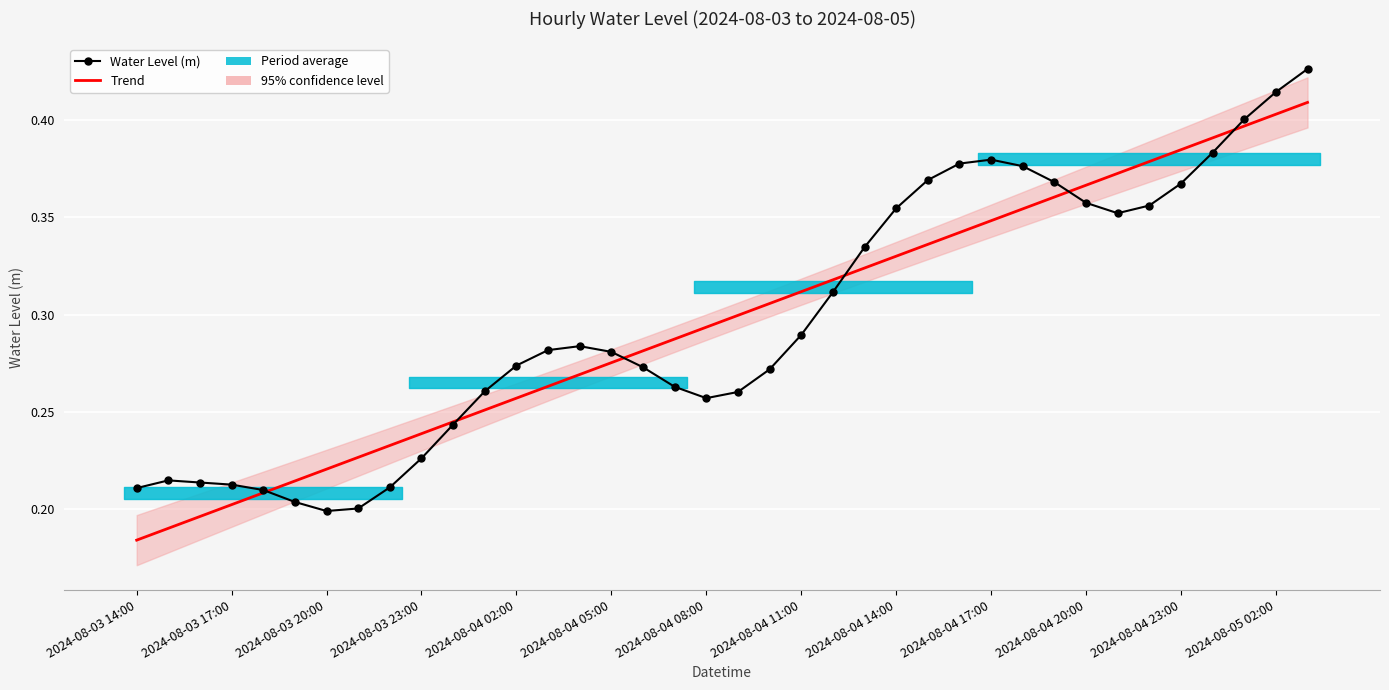

The value of Trend at 17 is 0.3. True or false?

True